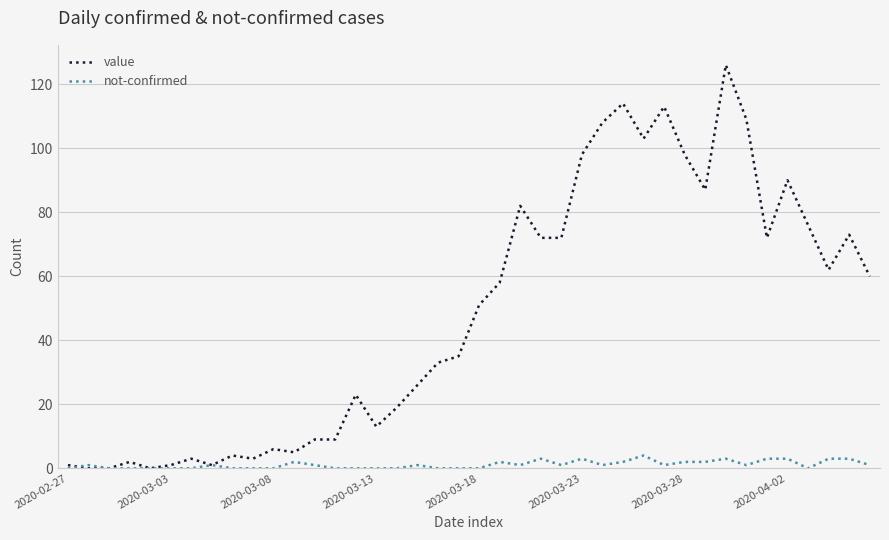

List the series in order of their peak value, highest first.

value, not-confirmed